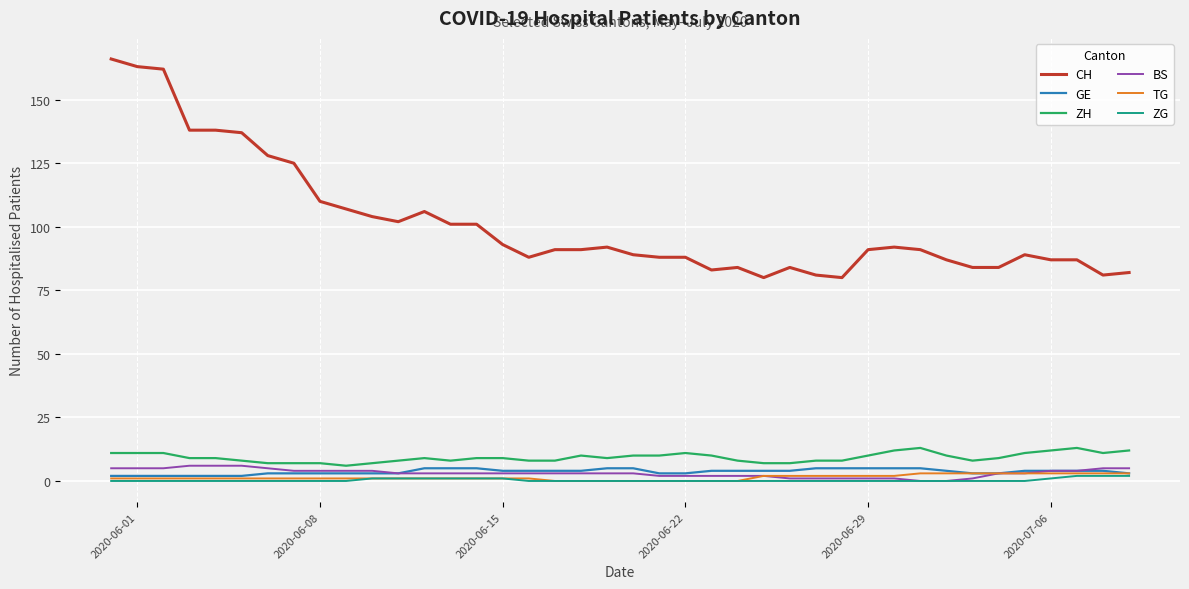

Which series has the widest spread of values?

CH